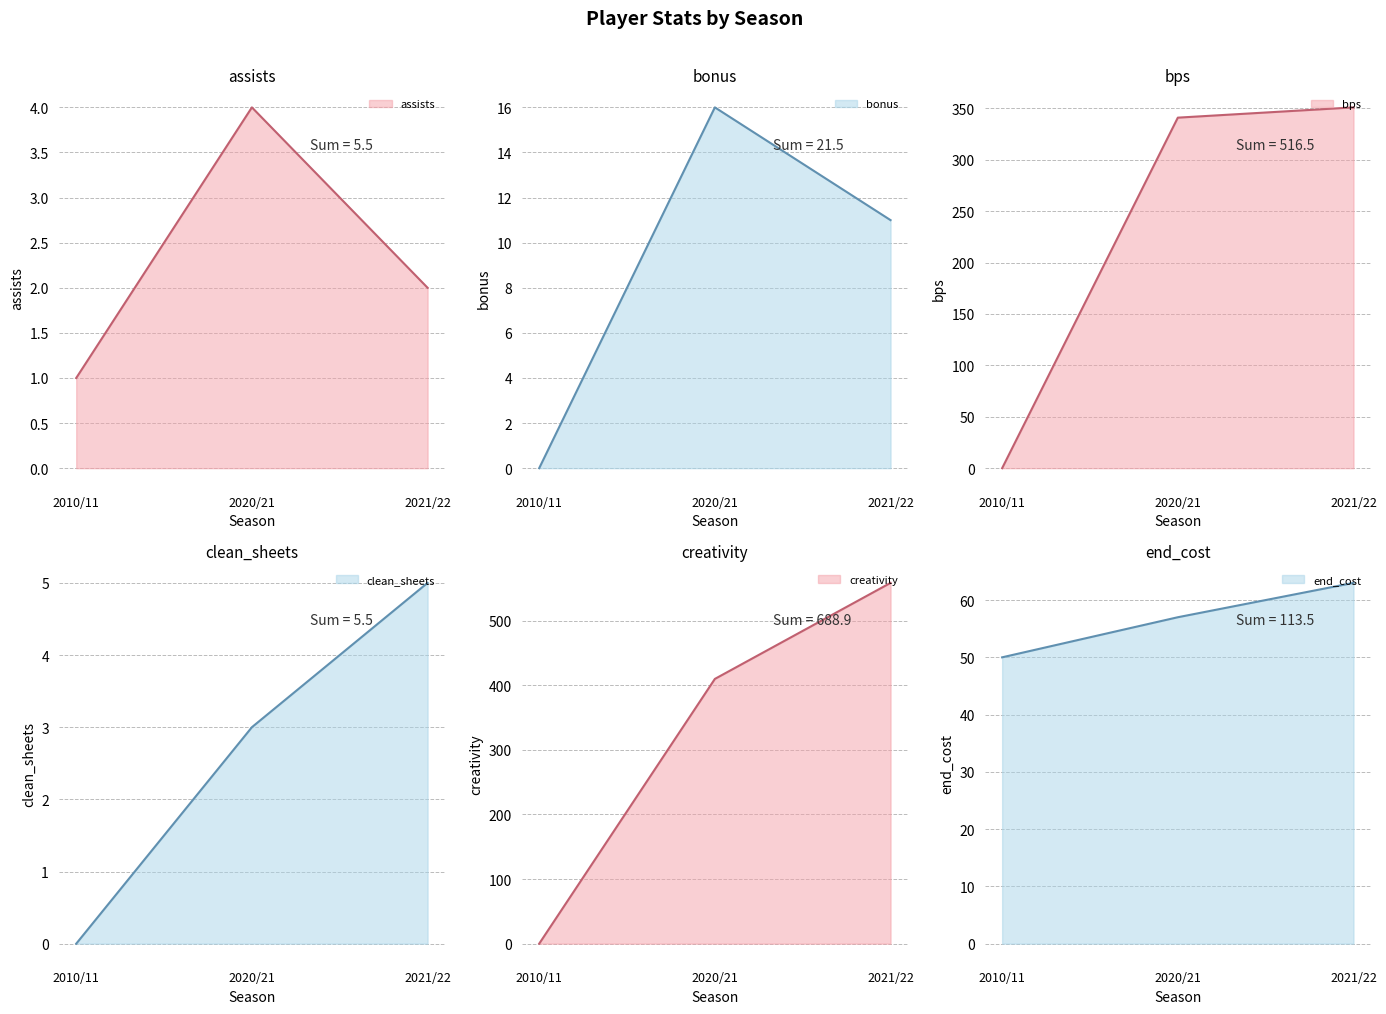

What position from the right is 2010/11?

3